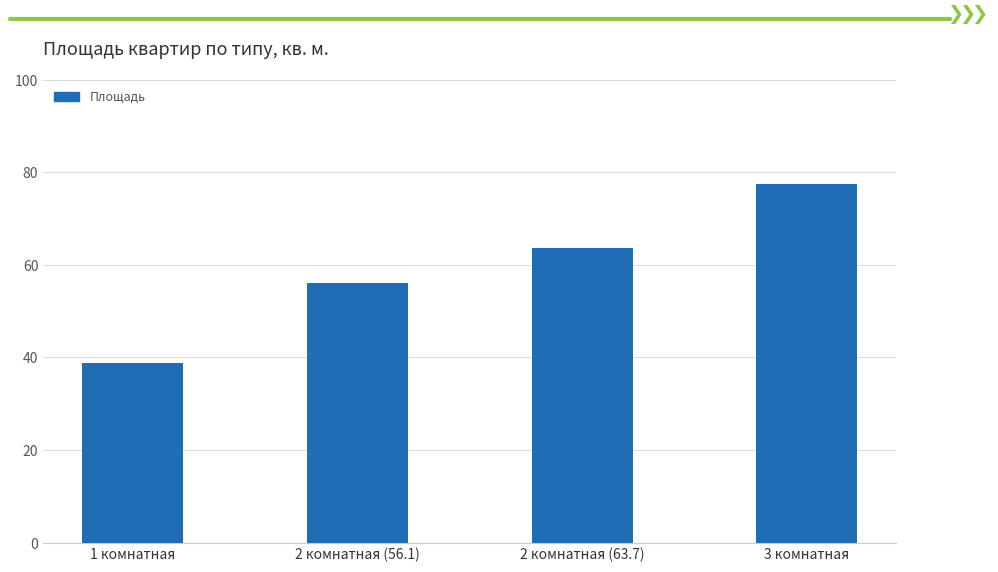

True or false: the data shows 110.7 at 2 комнатная (63.7).

False